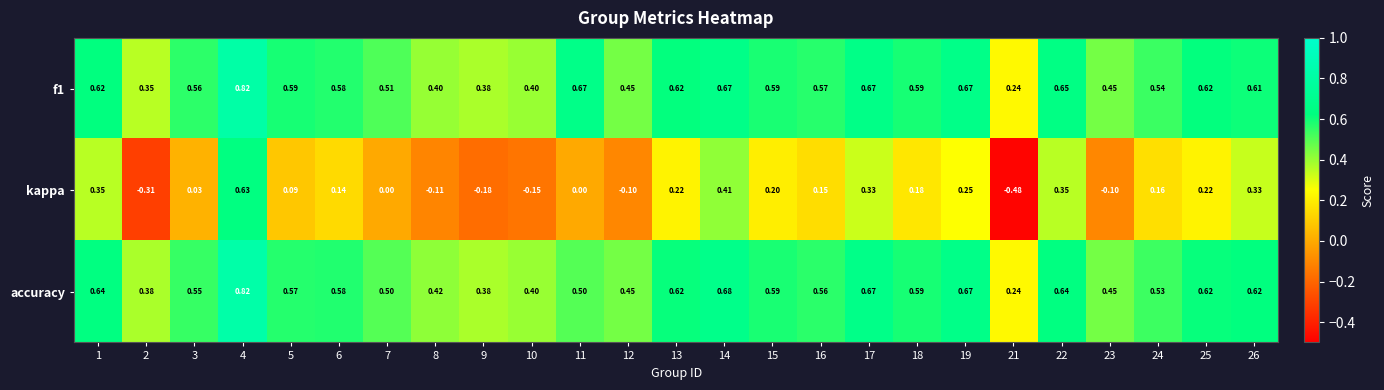

Between 5 and 26, which series saw the biggest shift?

kappa